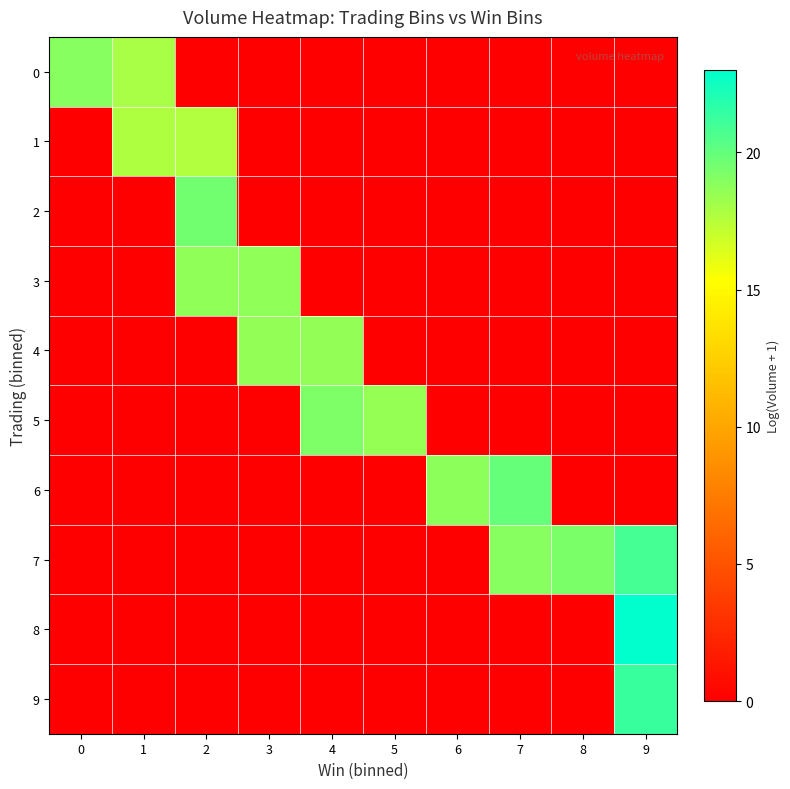

Reading left to right, list all the values displayed in this chart.

0: 0=18.9	1=18.0	2=0.0	3=0.0	4=0.0	5=0.0	6=0.0	7=0.0	8=0.0	9=0.0
1: 0=0.0	1=17.7	2=17.7	3=0.0	4=0.0	5=0.0	6=0.0	7=0.0	8=0.0	9=0.0
2: 0=0.0	1=0.0	2=19.6	3=0.0	4=0.0	5=0.0	6=0.0	7=0.0	8=0.0	9=0.0
3: 0=0.0	1=0.0	2=18.7	3=18.6	4=0.0	5=0.0	6=0.0	7=0.0	8=0.0	9=0.0
4: 0=0.0	1=0.0	2=0.0	3=18.6	4=18.6	5=0.0	6=0.0	7=0.0	8=0.0	9=0.0
5: 0=0.0	1=0.0	2=0.0	3=0.0	4=19.2	5=18.5	6=0.0	7=0.0	8=0.0	9=0.0
6: 0=0.0	1=0.0	2=0.0	3=0.0	4=0.0	5=0.0	6=18.7	7=19.9	8=0.0	9=0.0
7: 0=0.0	1=0.0	2=0.0	3=0.0	4=0.0	5=0.0	6=0.0	7=19.0	8=19.3	9=20.9
8: 0=0.0	1=0.0	2=0.0	3=0.0	4=0.0	5=0.0	6=0.0	7=0.0	8=0.0	9=23.0
9: 0=0.0	1=0.0	2=0.0	3=0.0	4=0.0	5=0.0	6=0.0	7=0.0	8=0.0	9=21.3